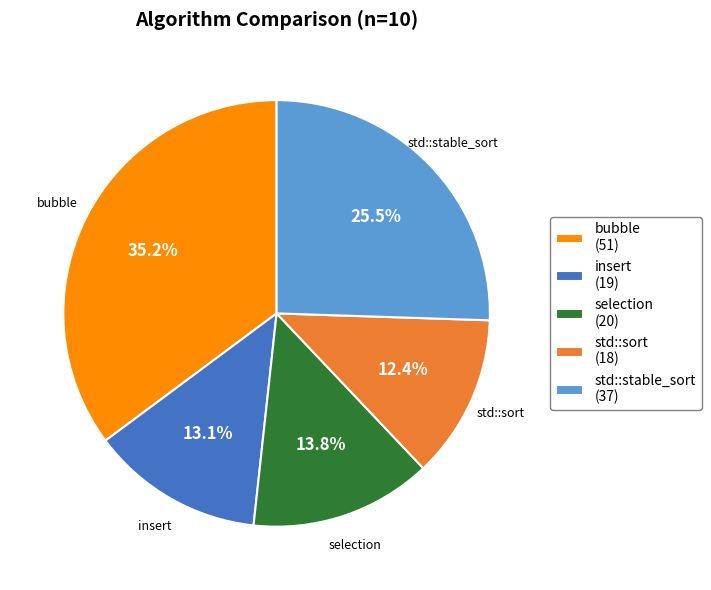

Between std::sort (18) and bubble (51), which is larger?

bubble (51)